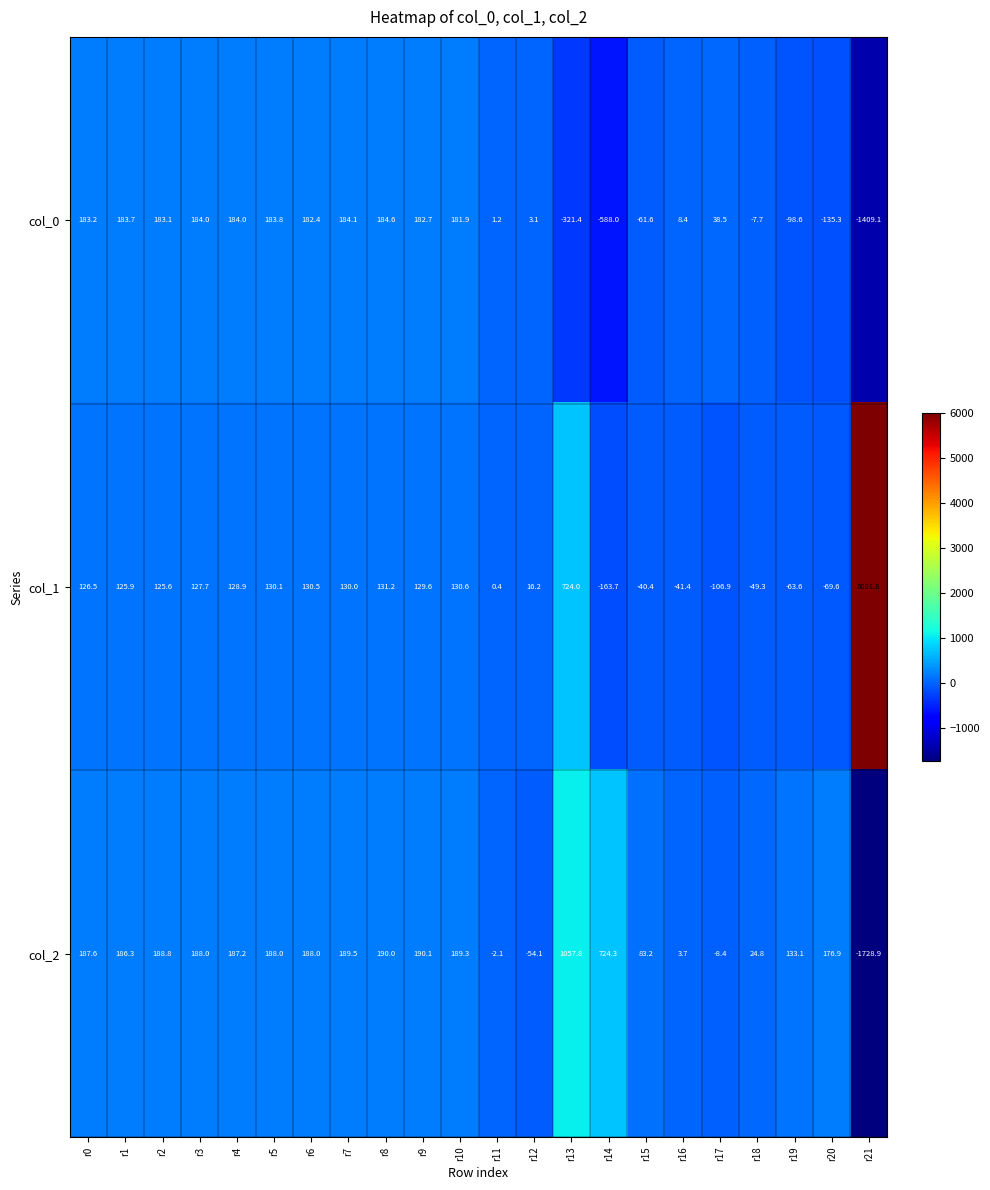

The col_2 series shows 110.3 at r2. True or false?

False